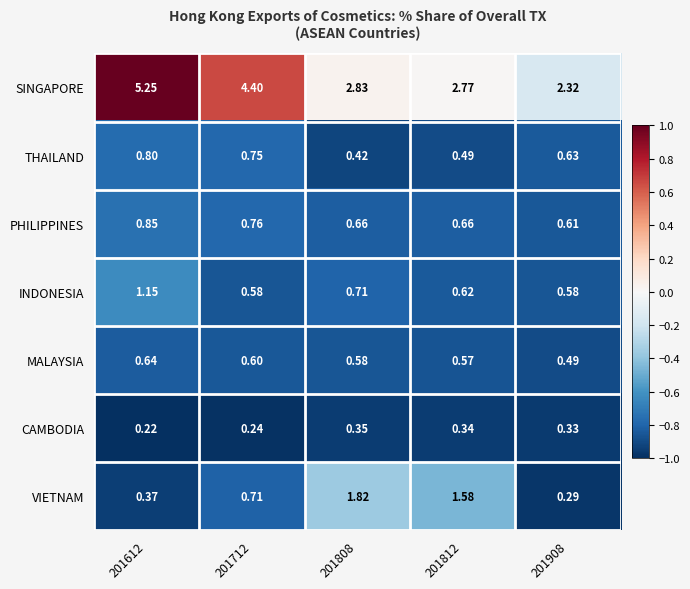

What is the difference between the highest and lowest values at 201812?

2.4